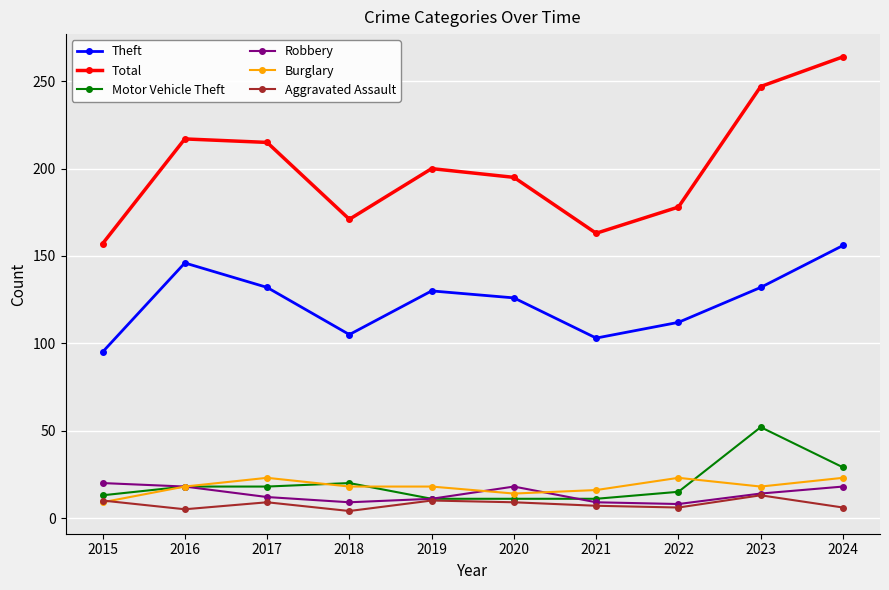

What is the maximum value shown in the chart?

264